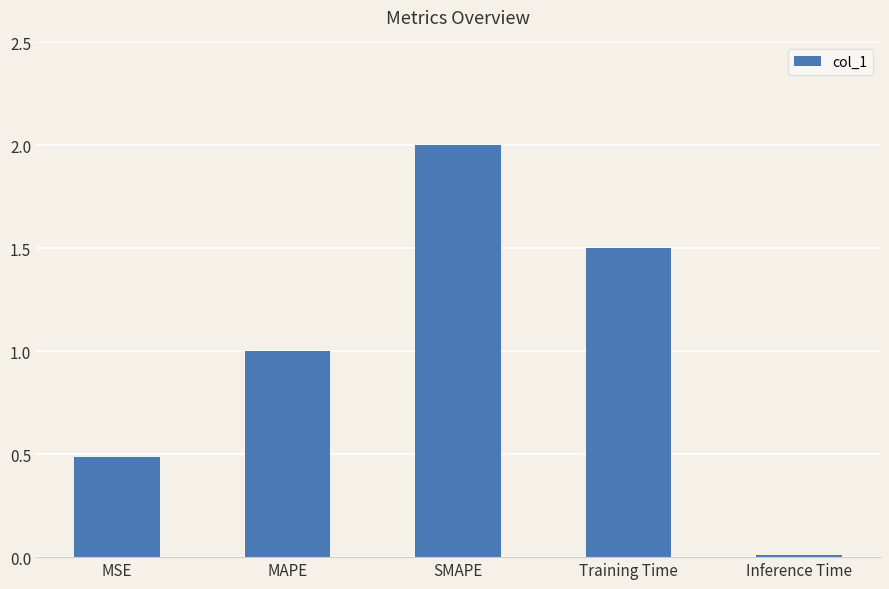

List the labels in order of value, smallest first.

Inference Time, MSE, MAPE, Training Time, SMAPE